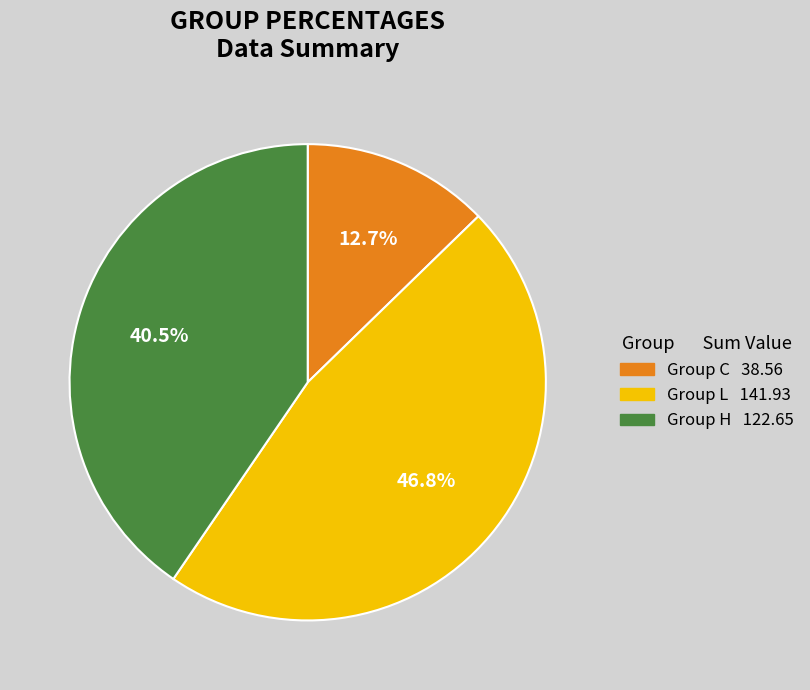

Count the number of slices in the pie.

3